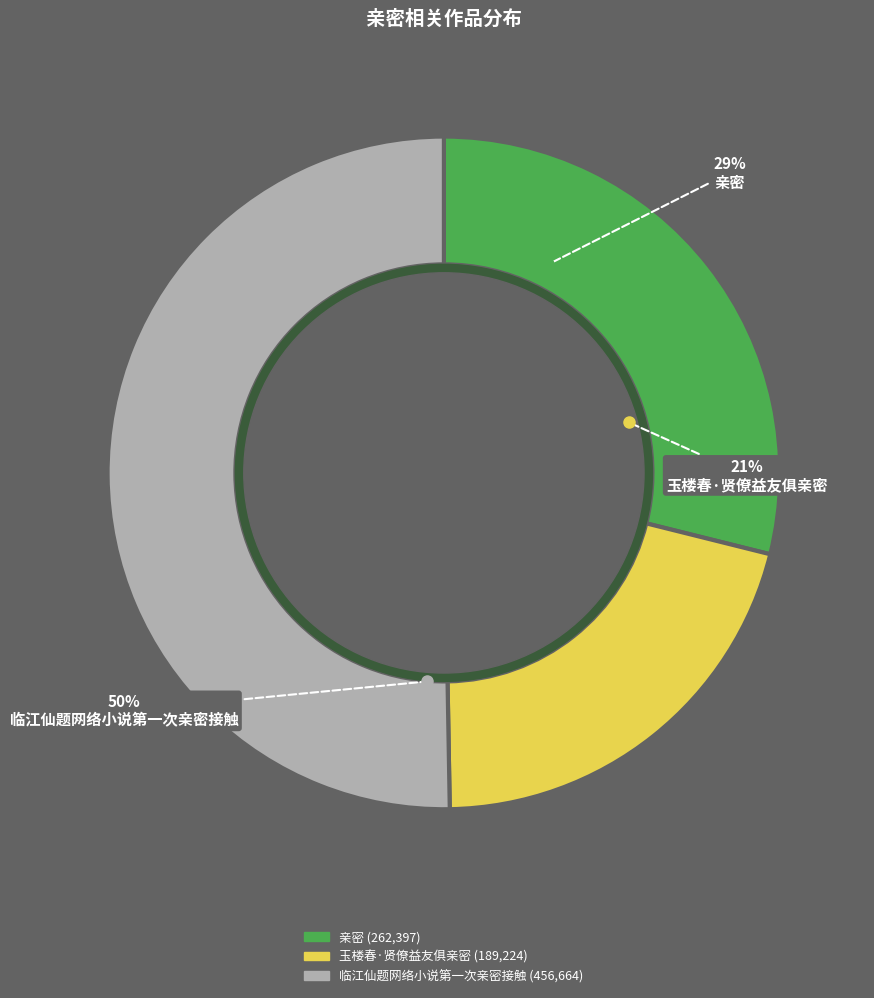

To the nearest percent, what portion does 亲密 represent?

29%